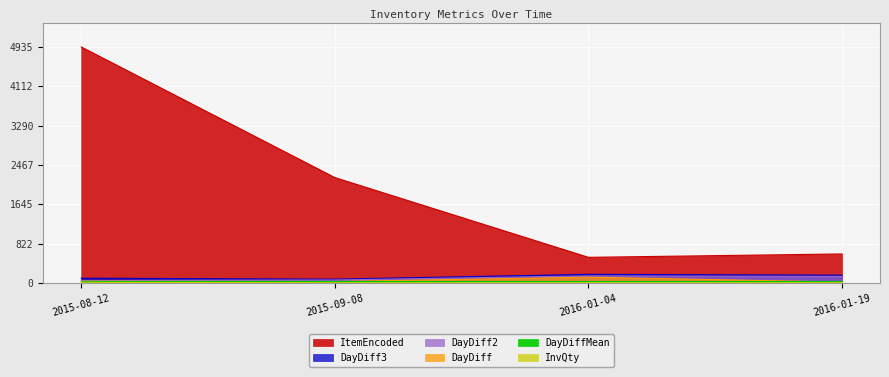

In ItemEncoded, how many points are lower than both neighbors (excluding endpoints)?

1